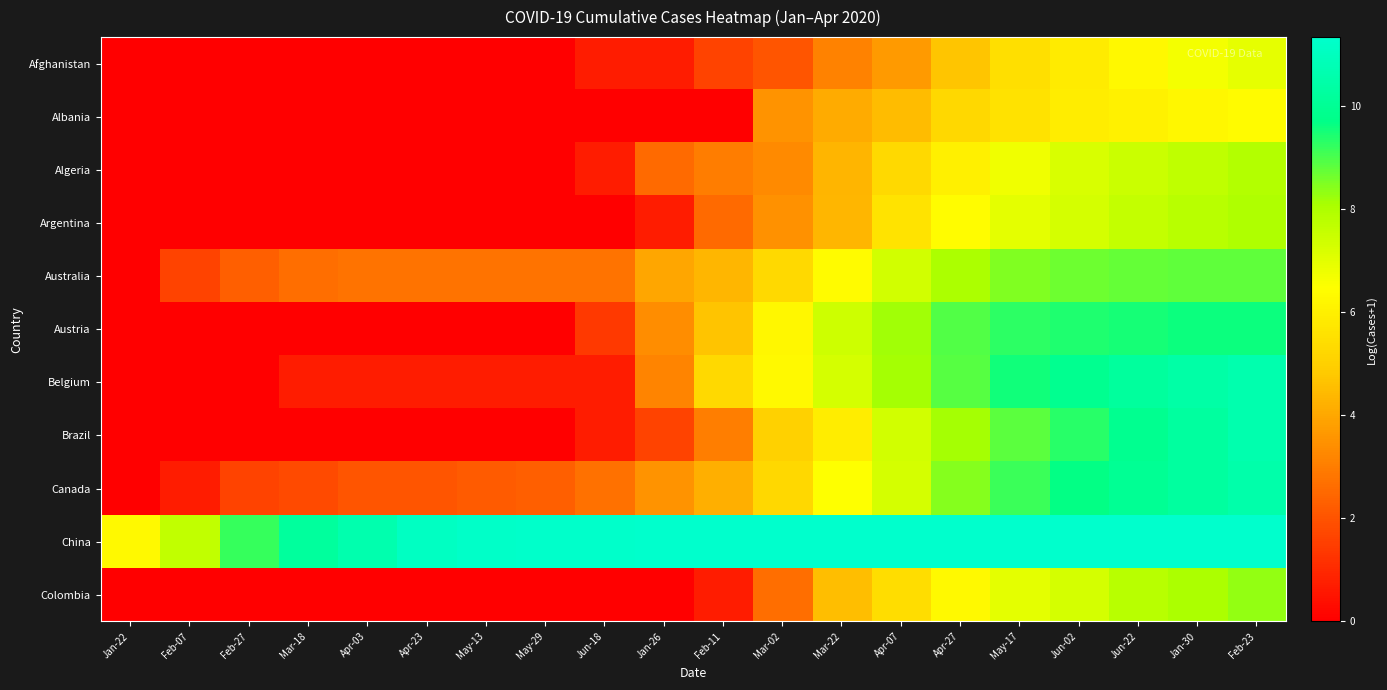

What is the total value across all series at Apr-03?

16.1